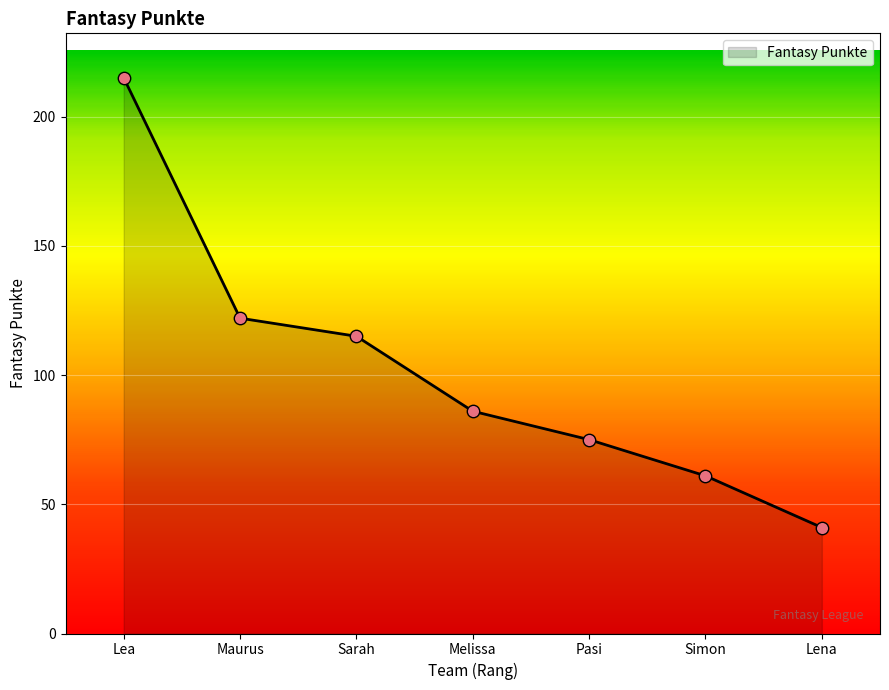

What is the change in value from Sarah to Lena?

-74